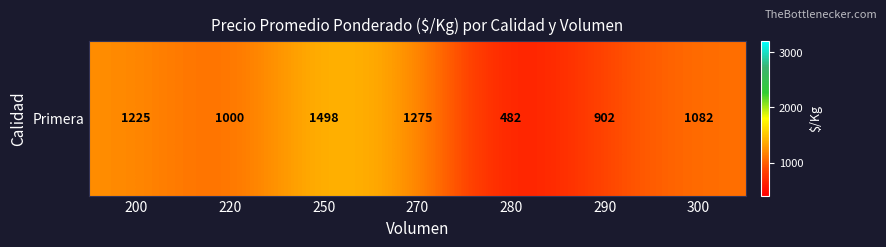

Is it true that the value at 250 is 1498?

True